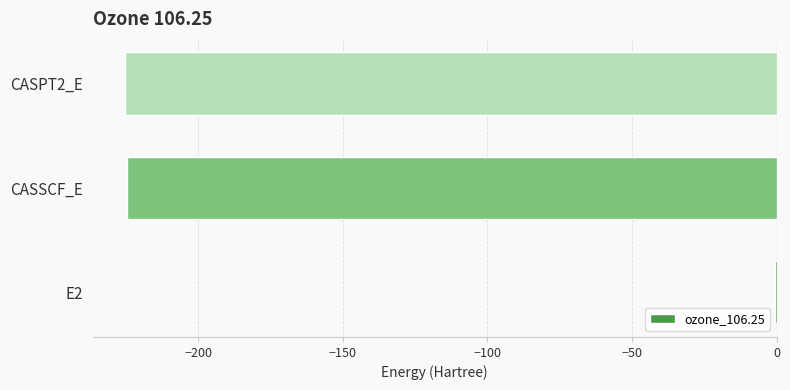

Which category has the highest value across all series?

E2